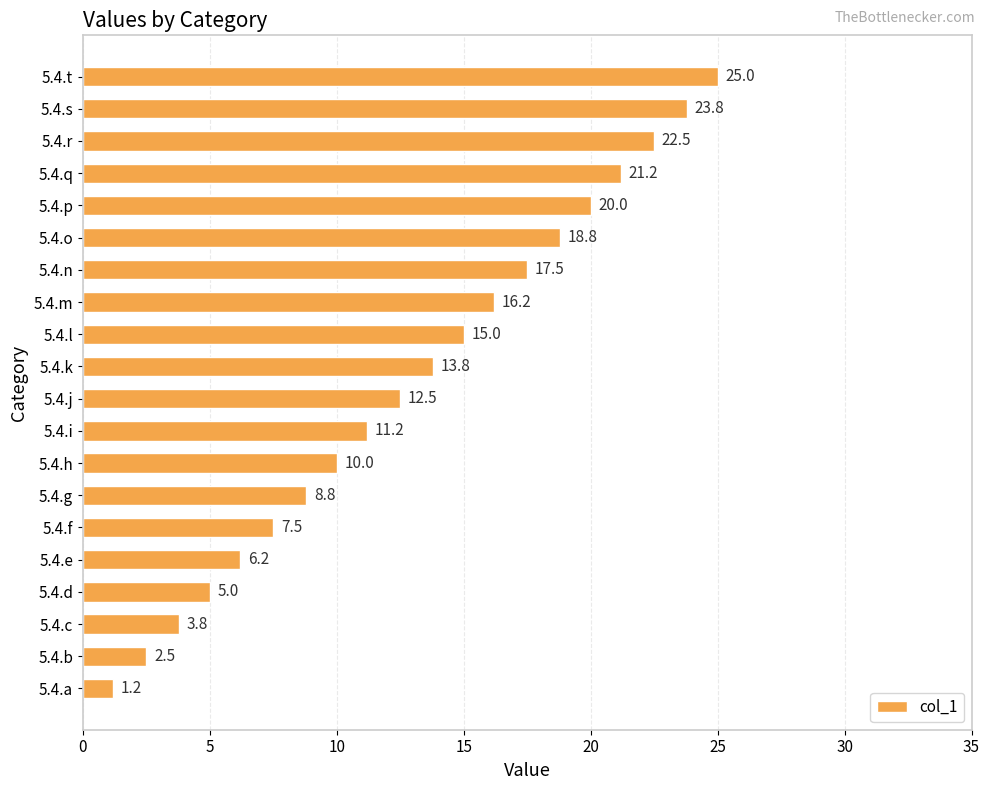

Which has a higher value, 5.4.r or 5.4.e?

5.4.r